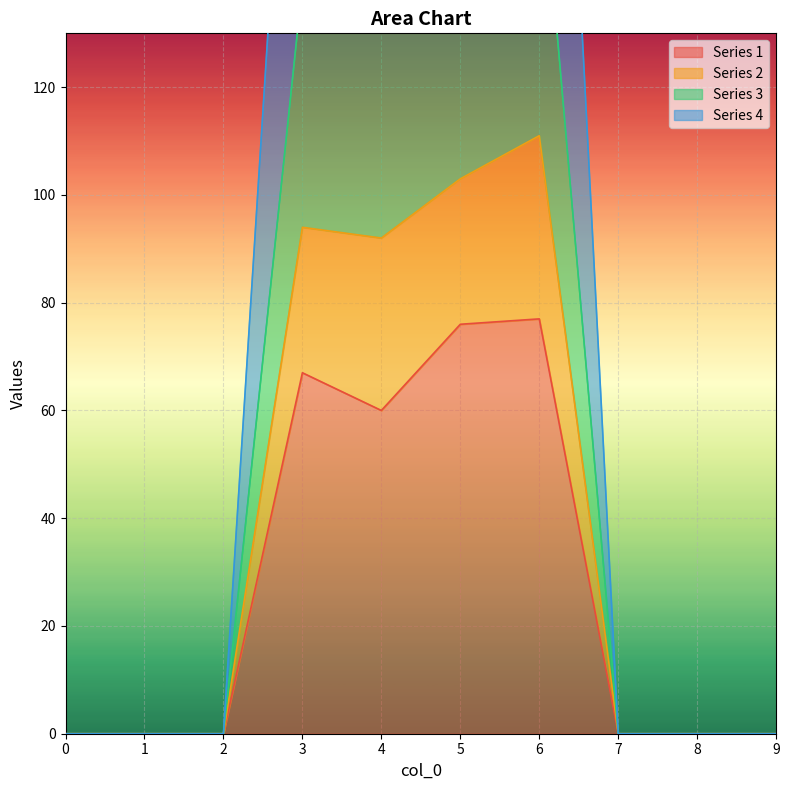

The value of Series 1 at 4 is 32. True or false?

False